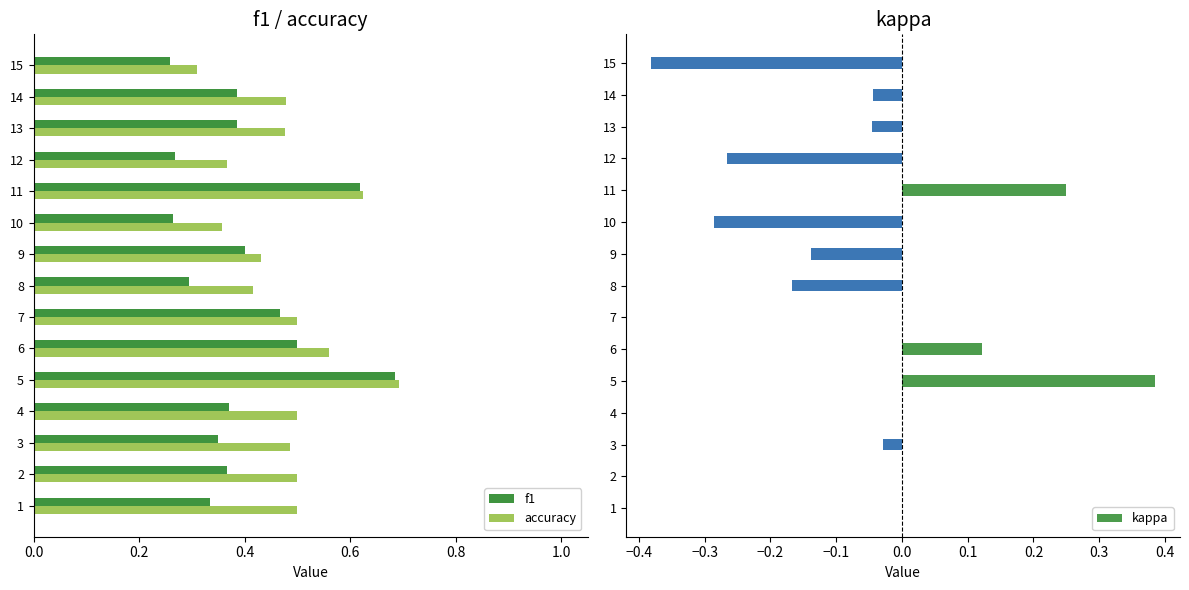

At how many categories does at least one series exceed 0?

15